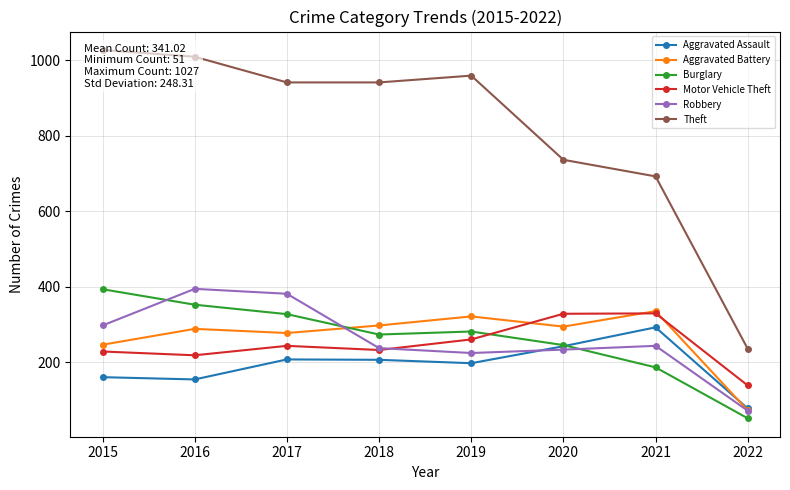

Does the chart have visible grid lines?

Yes